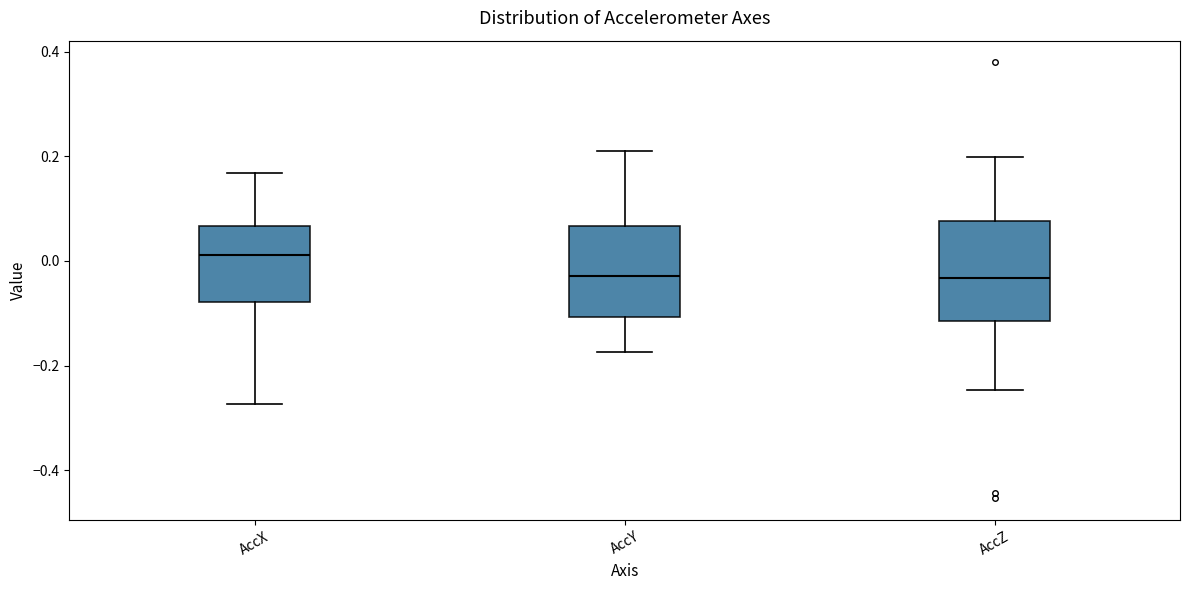

Reading left to right, read every box against the y-axis: the position of its median line, the range the box covers, and the ends of its whiskers. The values are not printed on the chart, so give them approximately, as read against the axis.

AccX: median 0.02, box -0.08 to 0.06, whiskers -0.28 to 0.16
AccY: median -0.02, box -0.10 to 0.06, whiskers -0.18 to 0.20
AccZ: median -0.04, box -0.12 to 0.08, whiskers -0.24 to 0.20